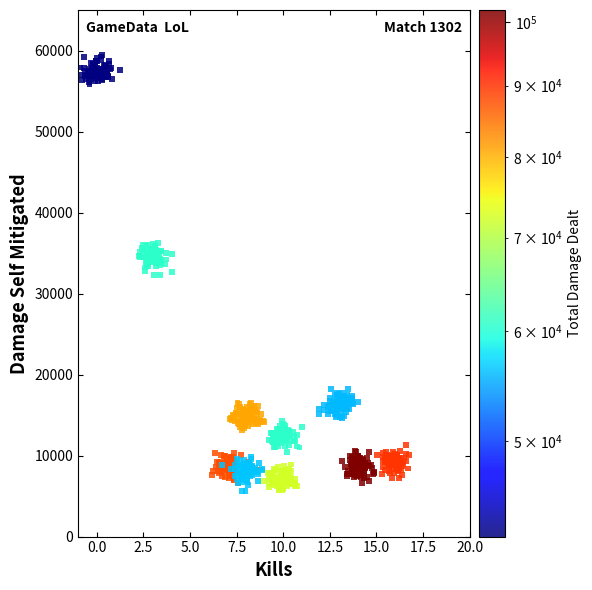

What is the range of X values (max minus min)?

17.7